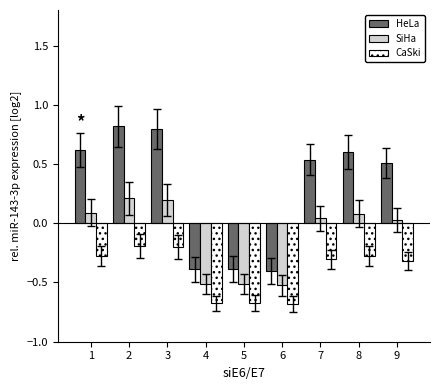

What is the minimum value shown in the chart?

-0.7